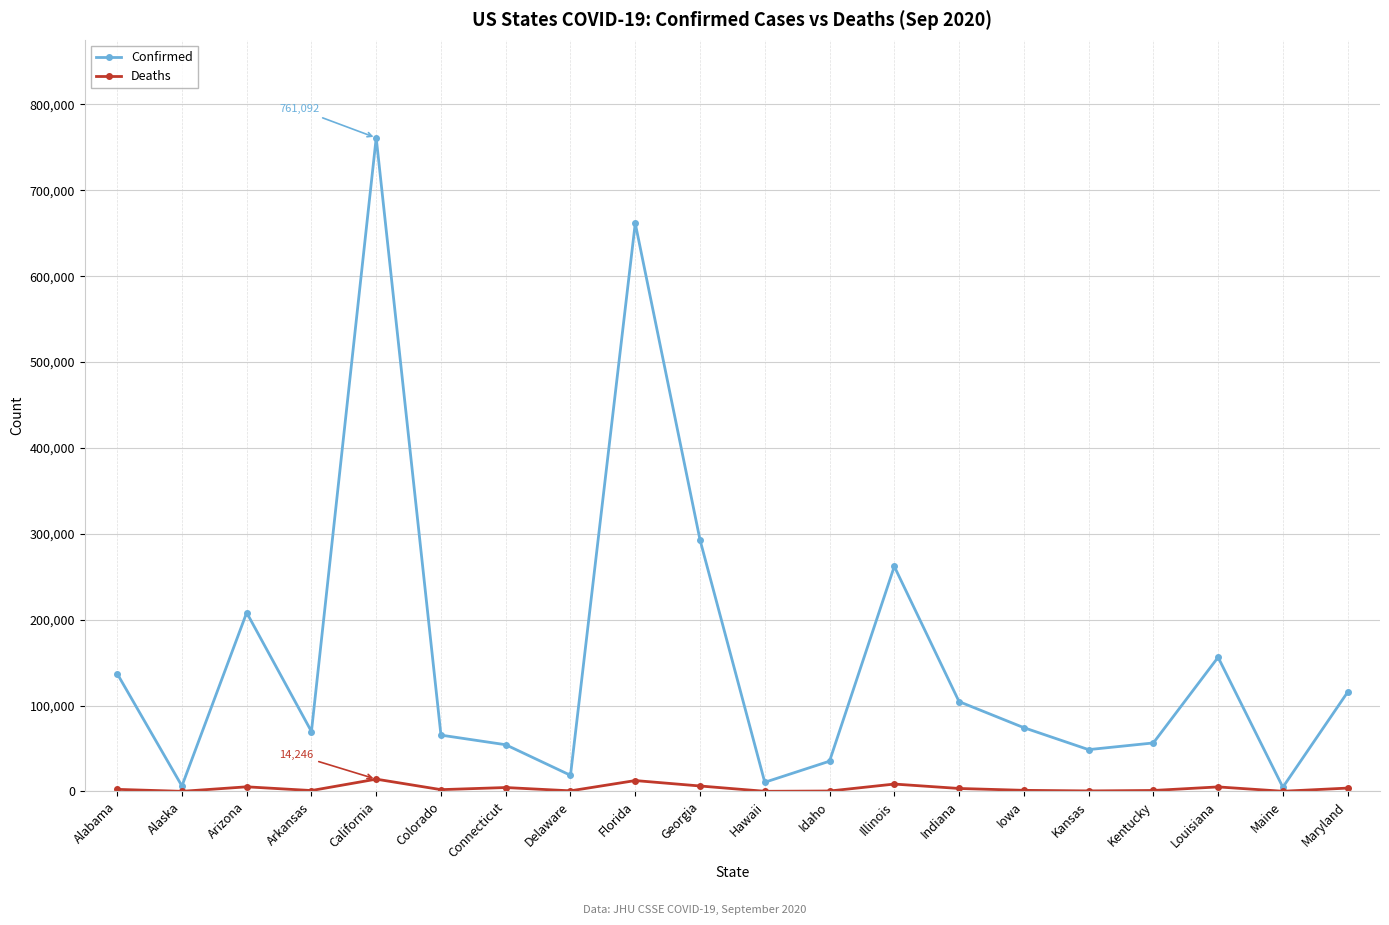

Which series has the widest spread of values?

Confirmed